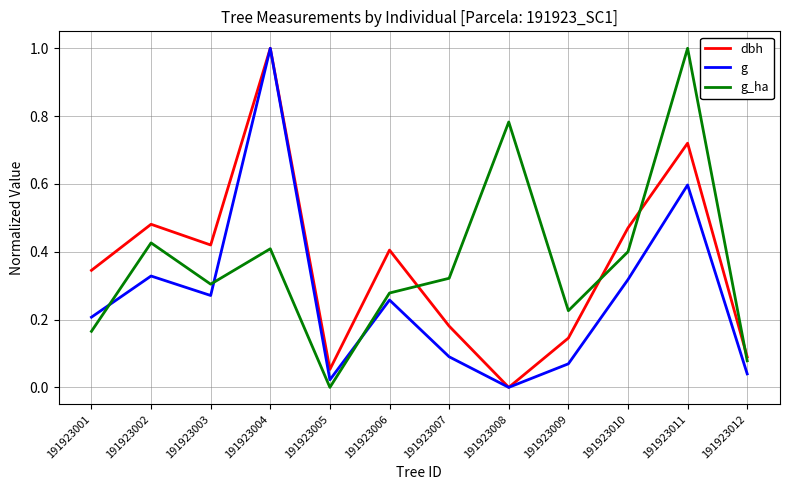

Count the number of data series in this chart.

3